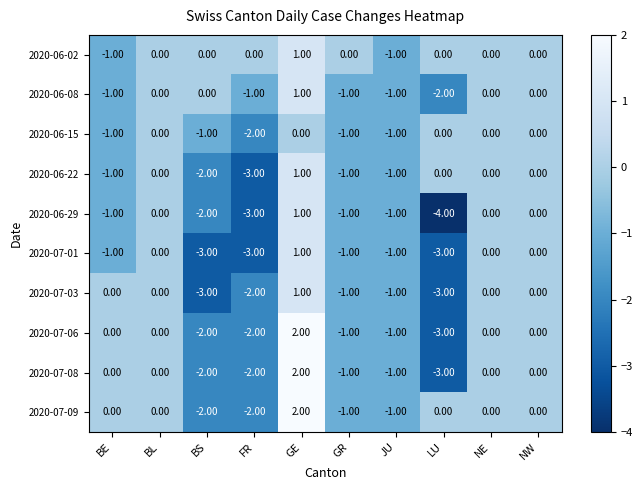

At how many categories does at least one series exceed -3?

10